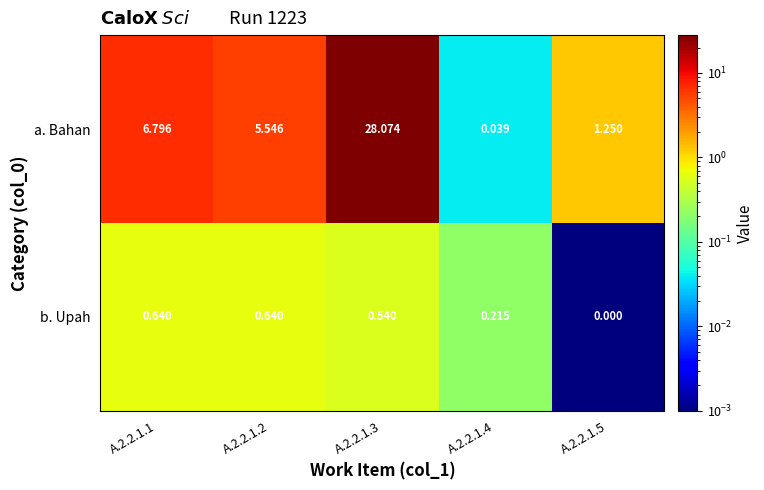

Which series has the widest spread of values?

a. Bahan